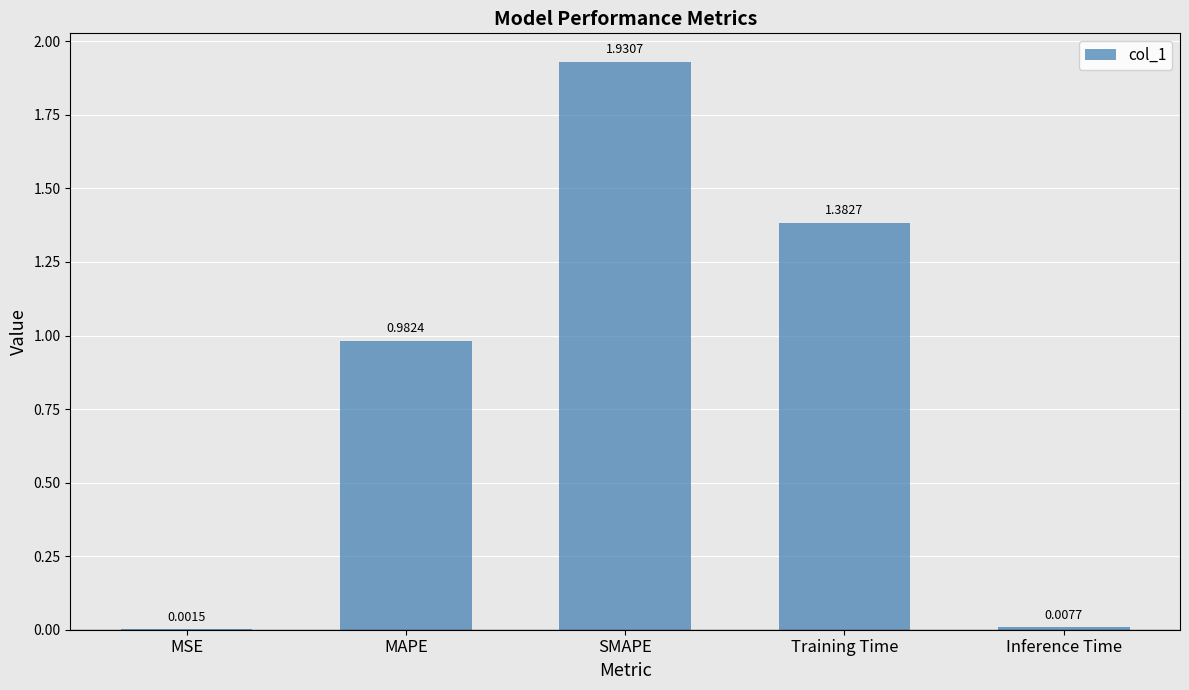

Between SMAPE and Training Time, which is larger?

SMAPE